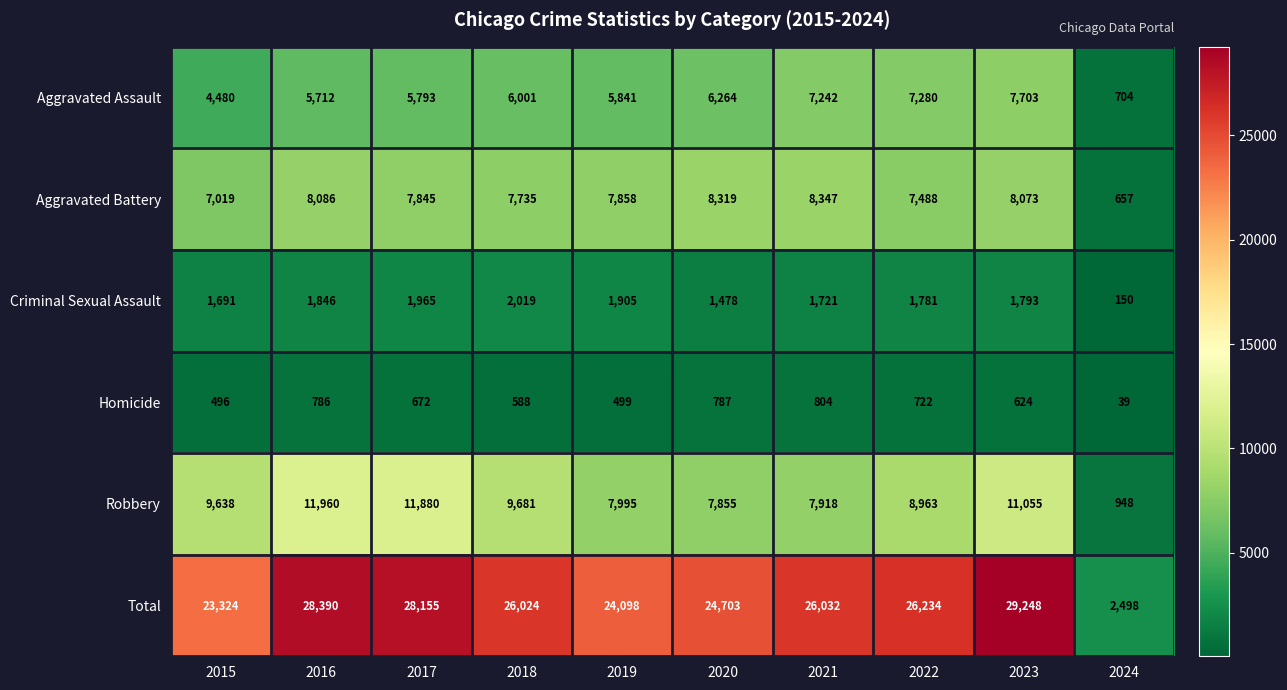

What is the minimum value for Total?

2498